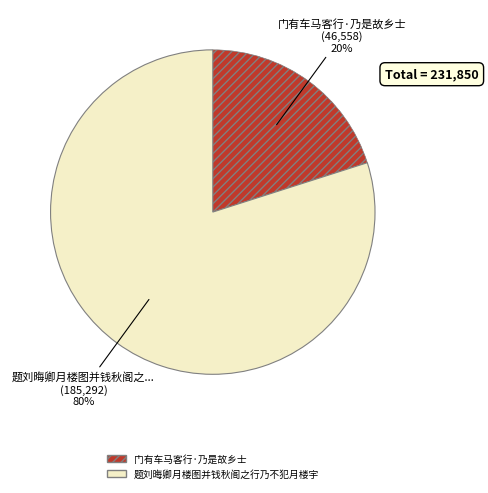

The 门有车马客行·乃是故乡士 slice represents 20% of the pie. True or false?

True